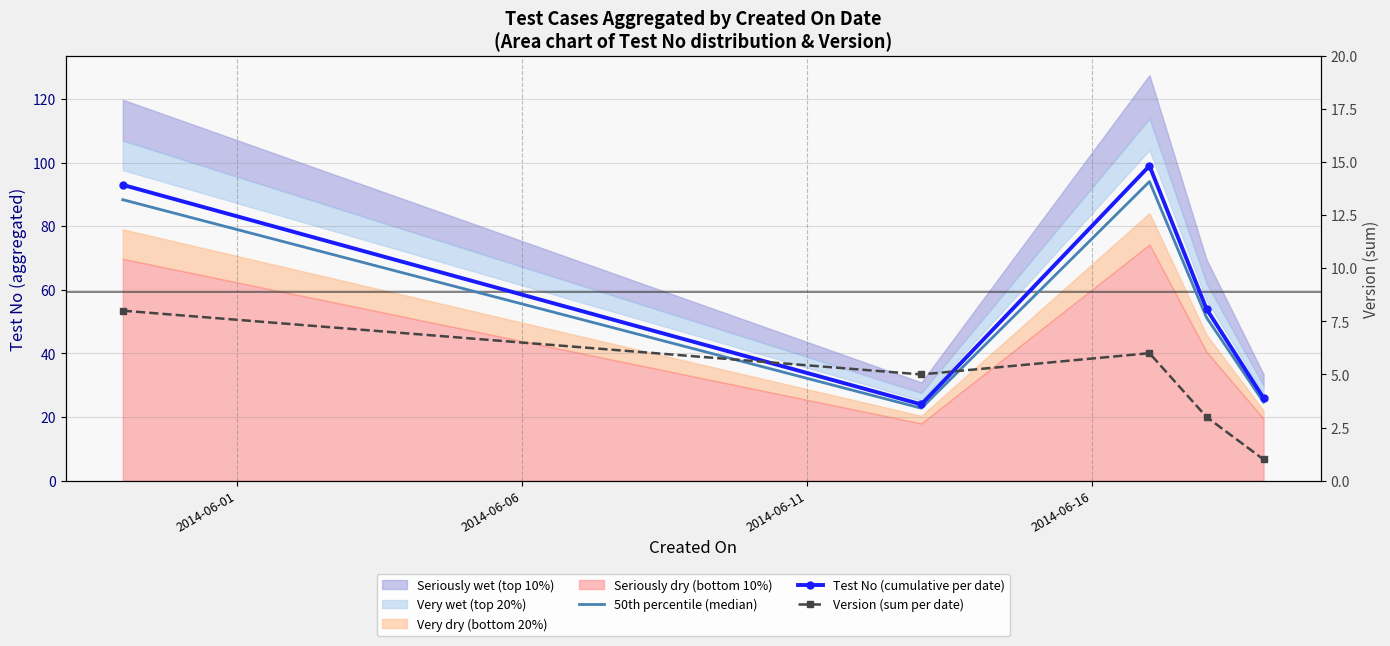

True or false: Version (sum per date) and Test No (cumulative per date) cross at least once.

False